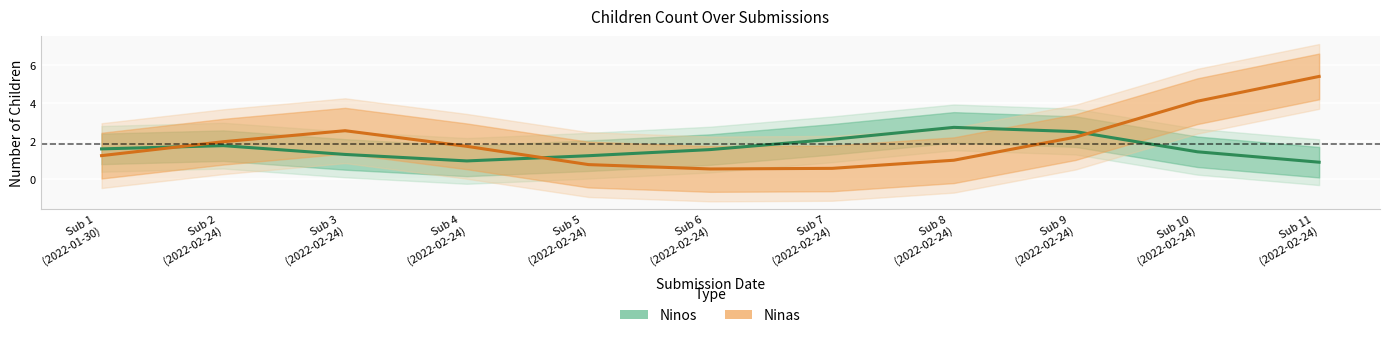

What is the total value across all series at Sub 10
(2022-02-24)?

5.5